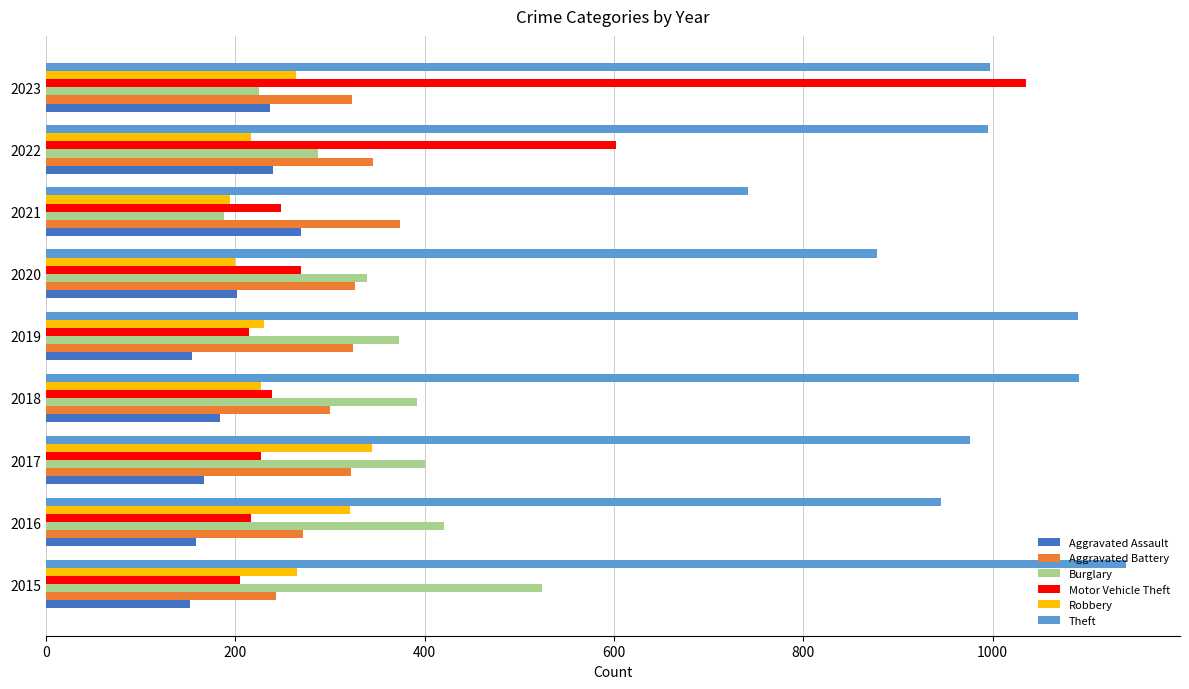

At how many categories does at least one series exceed 777?

8